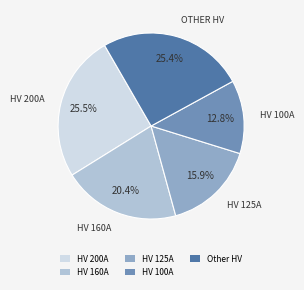

What is the ratio of the value at Other HV to the value at HV 160A?

1.2